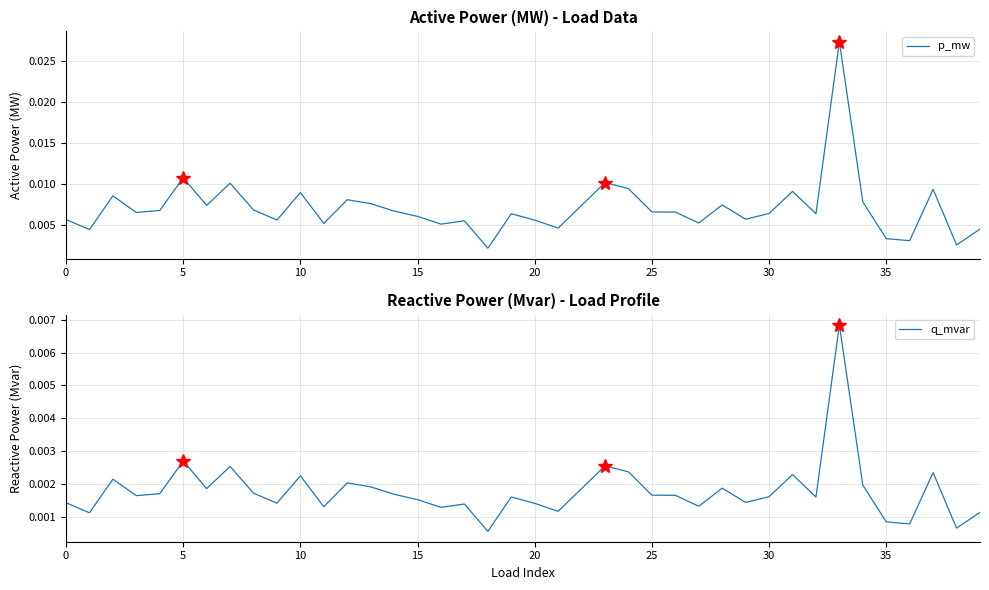

Which series has the largest range (max minus min)?

p_mw